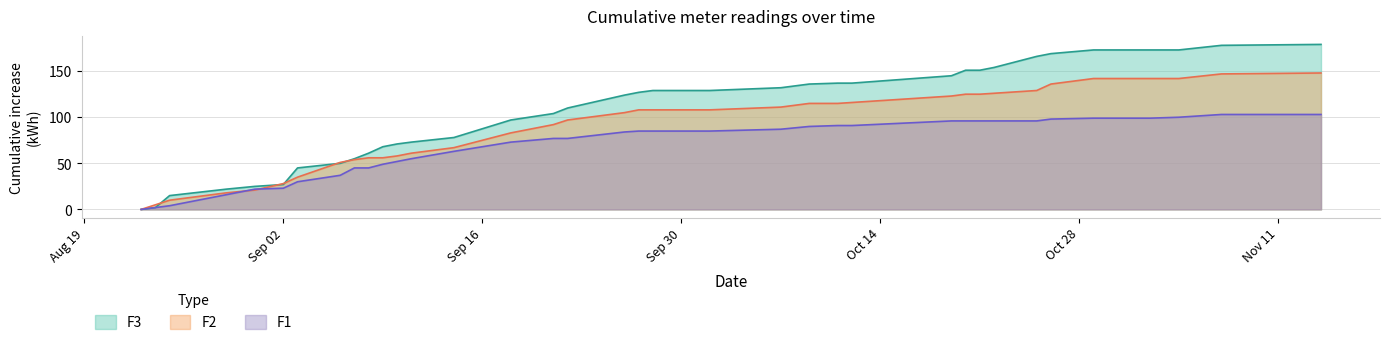

What position from the right is 2024-10-09?

14